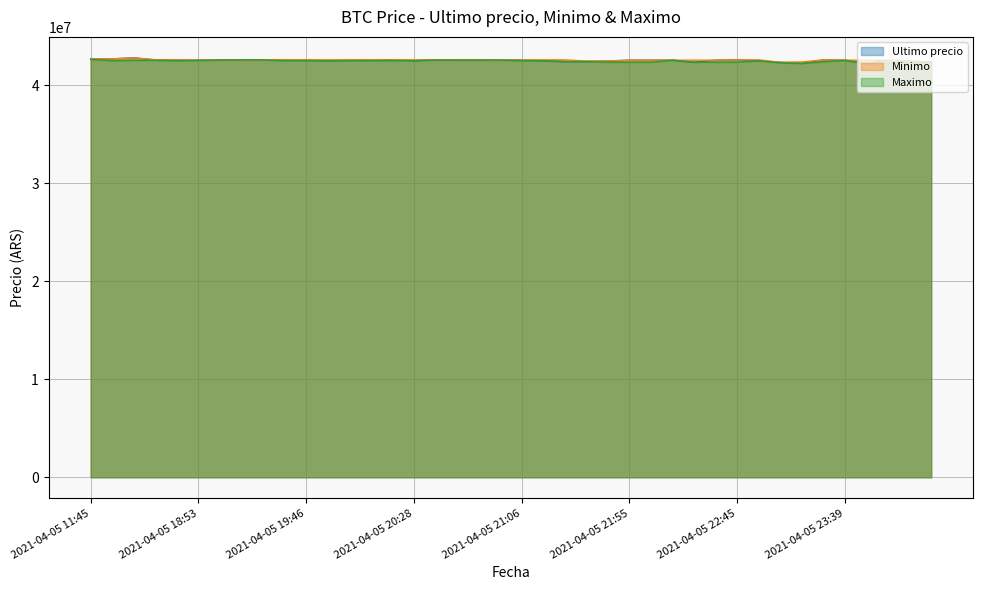

Does the chart display data point markers on the line(s)?

No